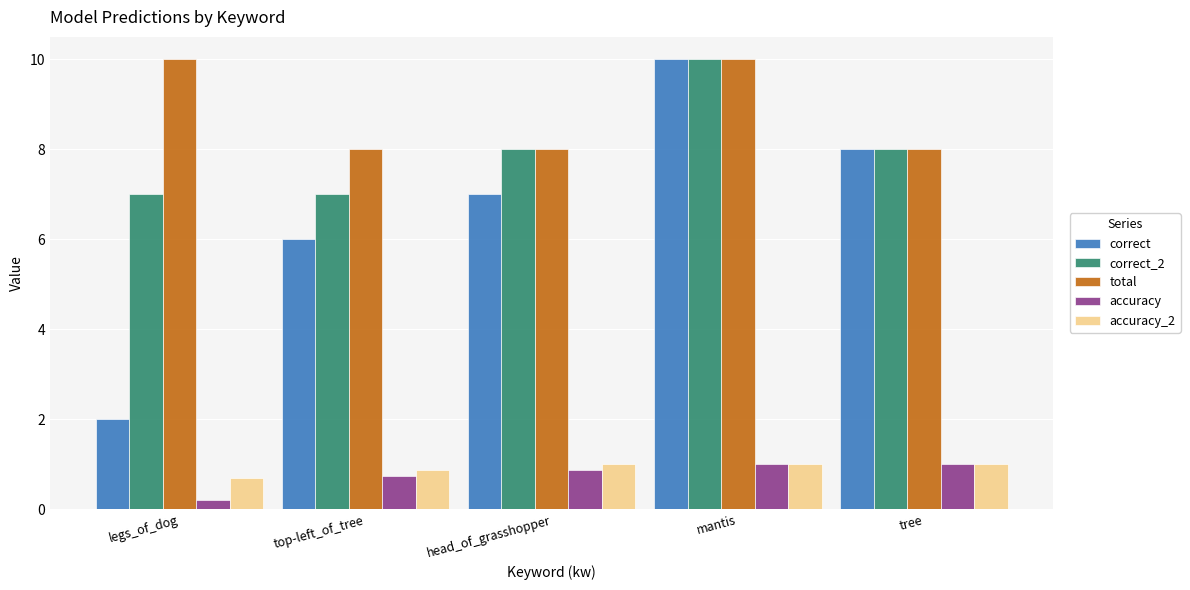

Which series has the largest range (max minus min)?

correct